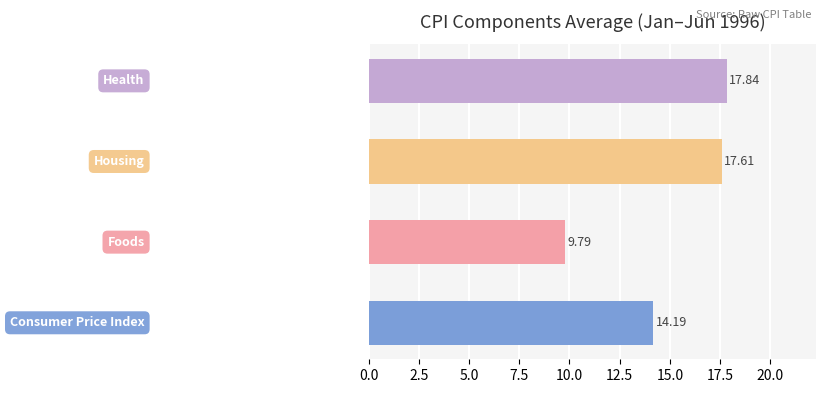

What is the sum of all values?

59.4